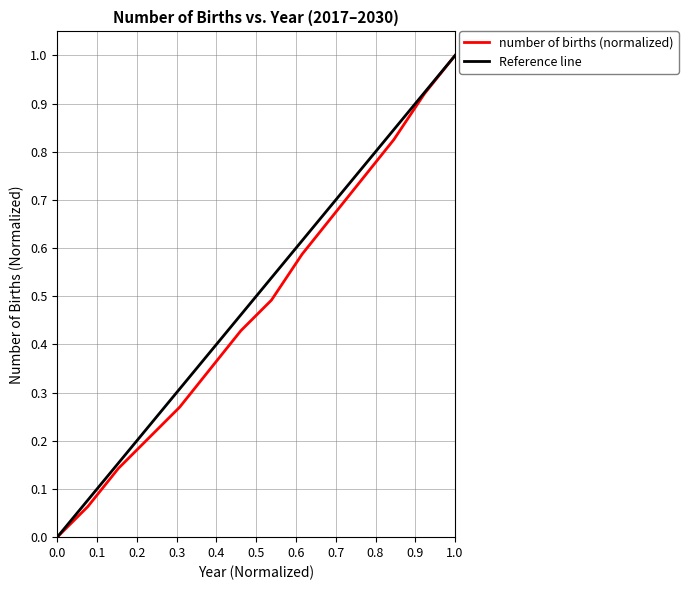

What is the value of the 10th point from the left?

0.7